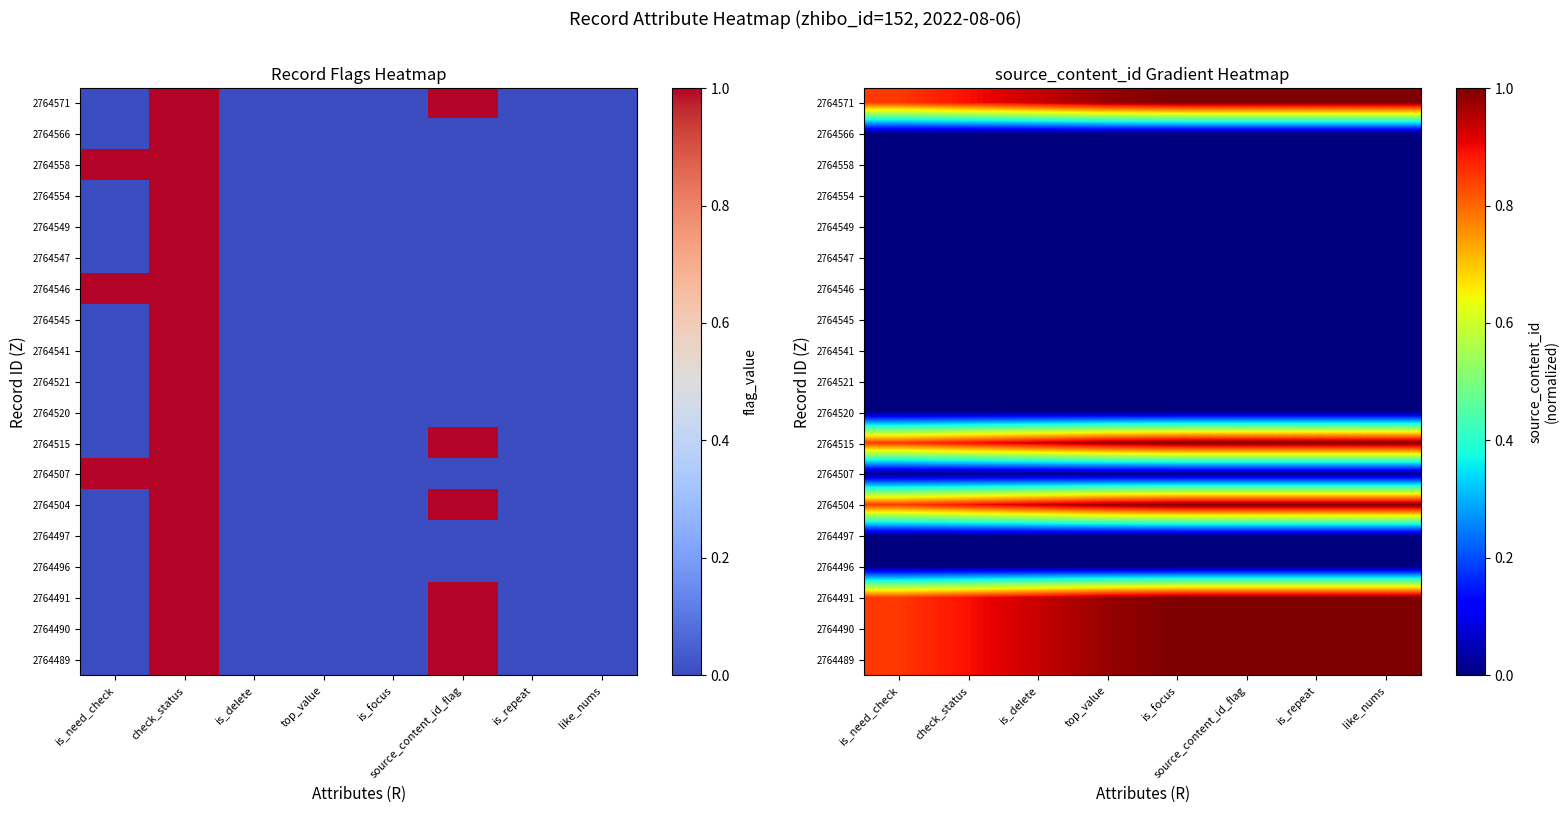

Which has a higher value, is_repeat or is_delete?

is_repeat